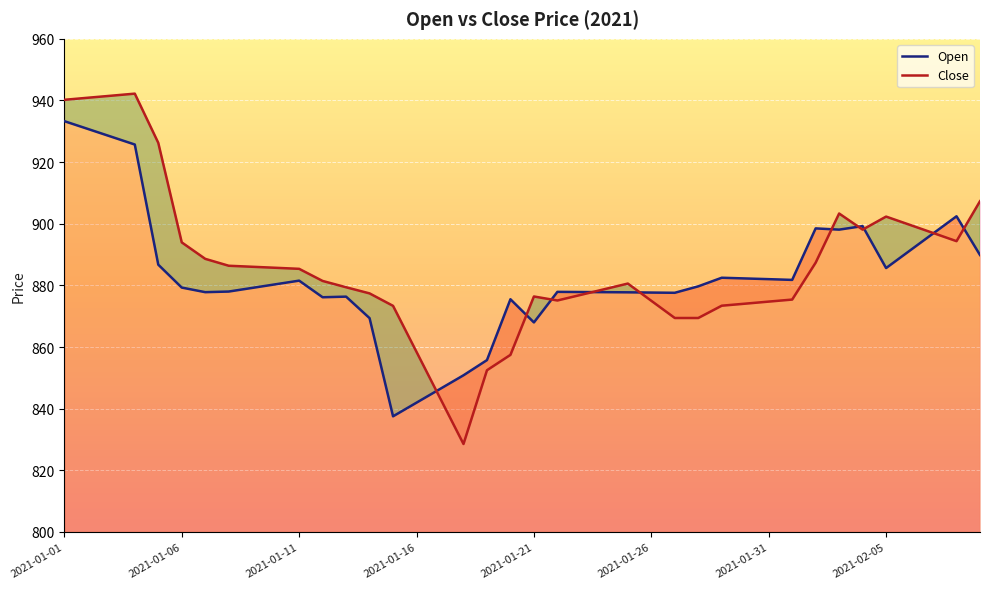

What is the greatest value displayed?

942.2